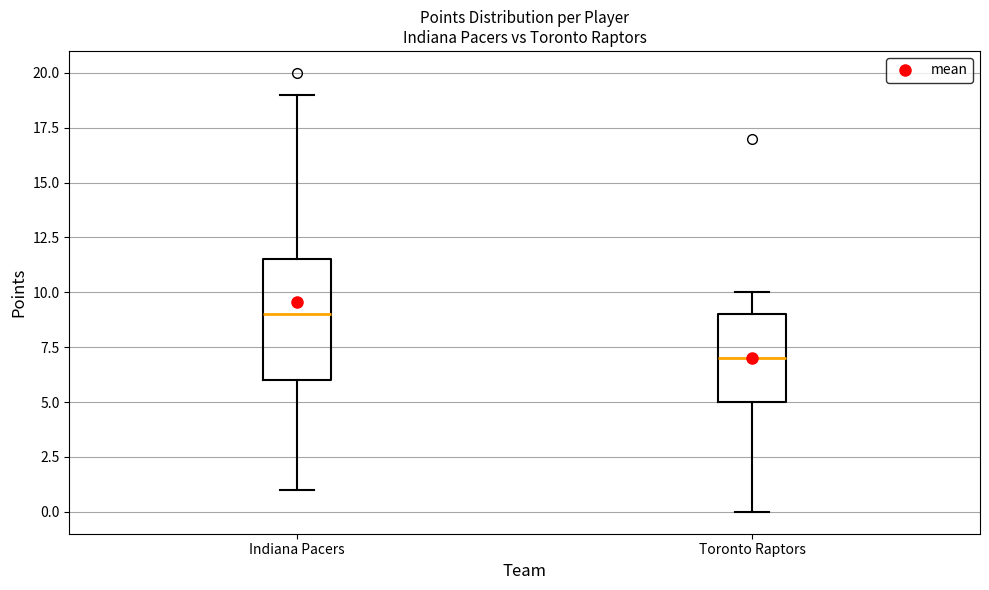

Reading left to right, read every box against the y-axis: the position of its median line, the range the box covers, and the ends of its whiskers. The values are not printed on the chart, so give them approximately, as read against the axis.

Indiana Pacers: median 9.0, box 6.0 to 11.5, whiskers 1.0 to 19.0
Toronto Raptors: median 7.0, box 5.0 to 9.0, whiskers 0.0 to 10.0